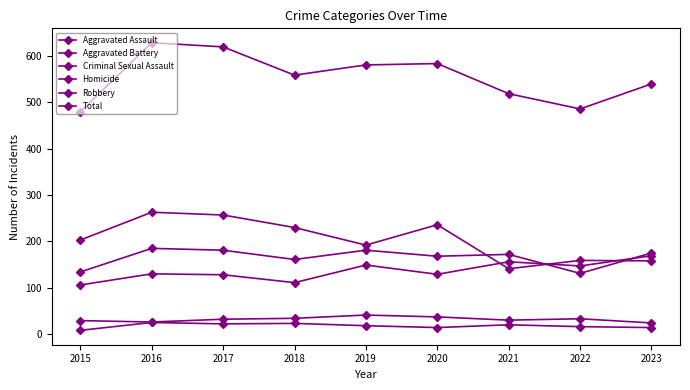

Where is Robbery nearest to the value 202?

2015